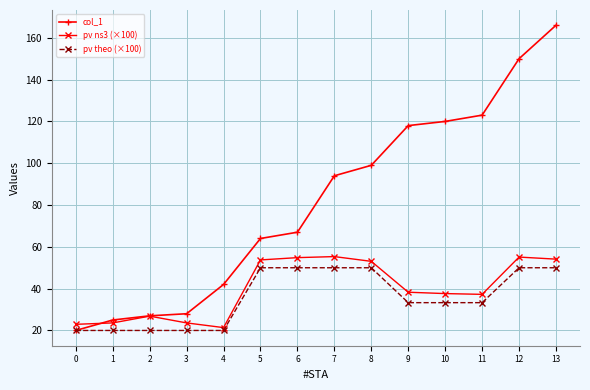

Which series has the largest range (max minus min)?

col_1